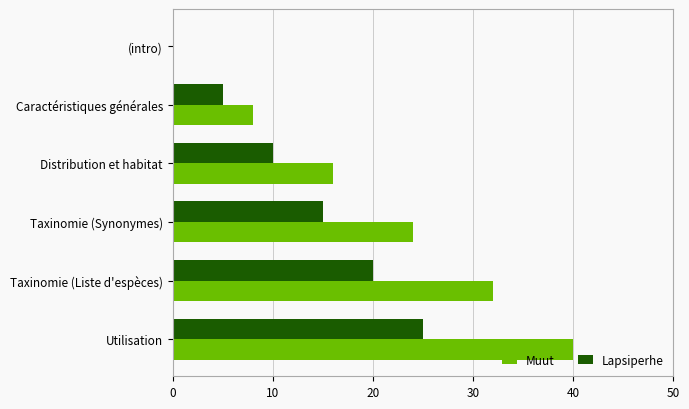

Which series has the largest total across all categories?

Muut